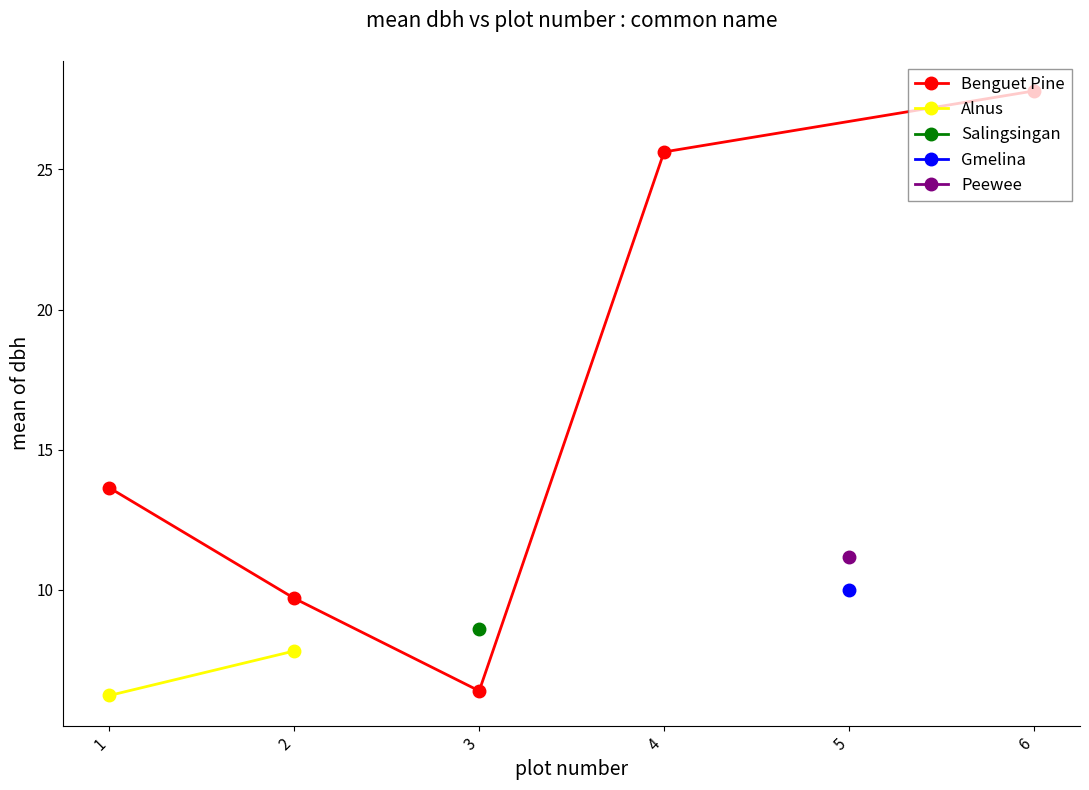

True or false: Gmelina and Peewee intersect in this chart.

False